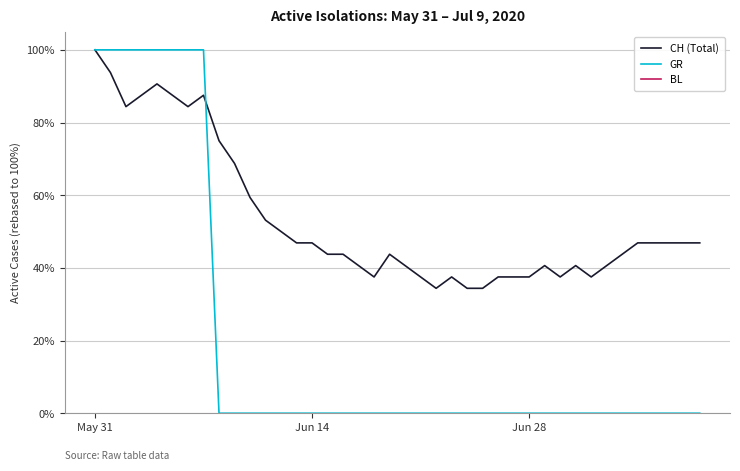

True or false: CH (Total) and BL intersect in this chart.

False